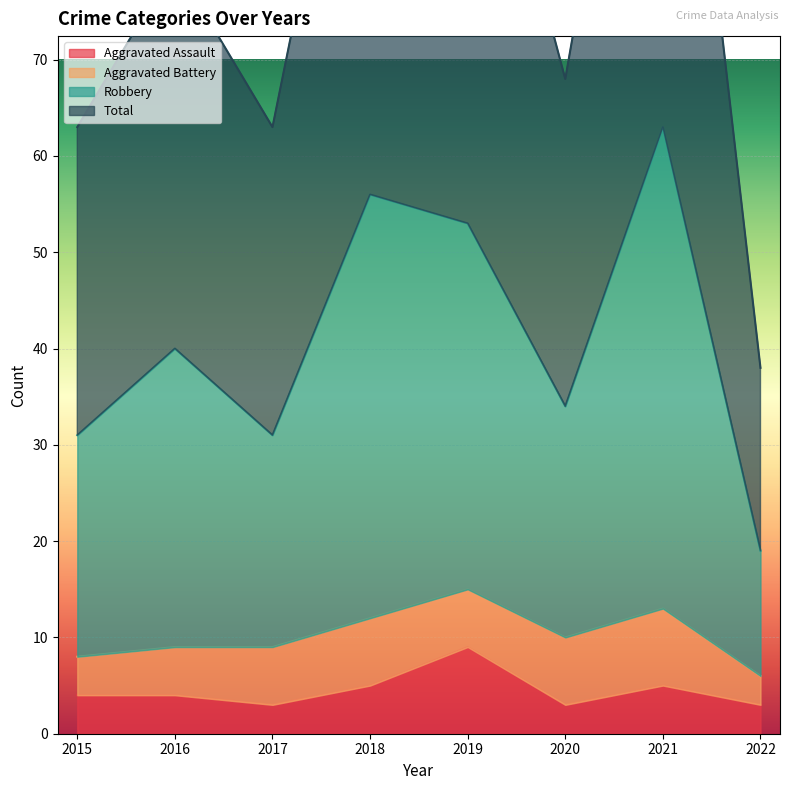

Which has a higher value, 2016 or 2021?

2021